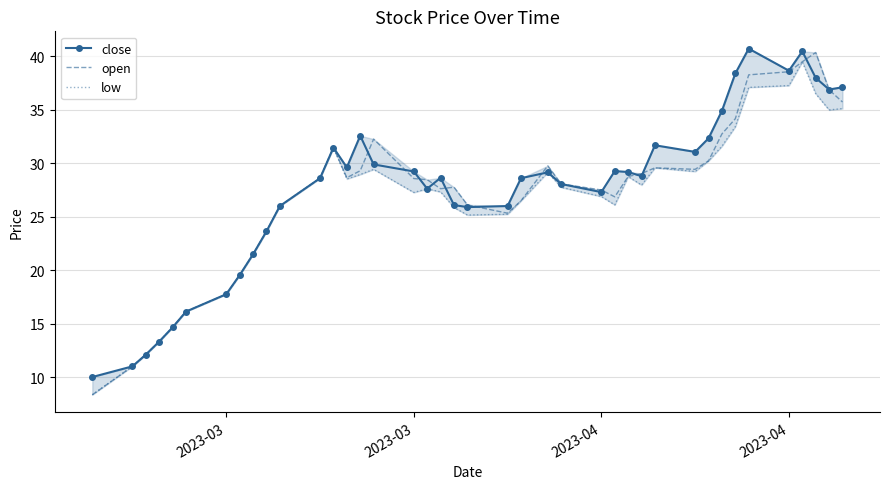

What are all the series names shown in the legend?

close, open, low